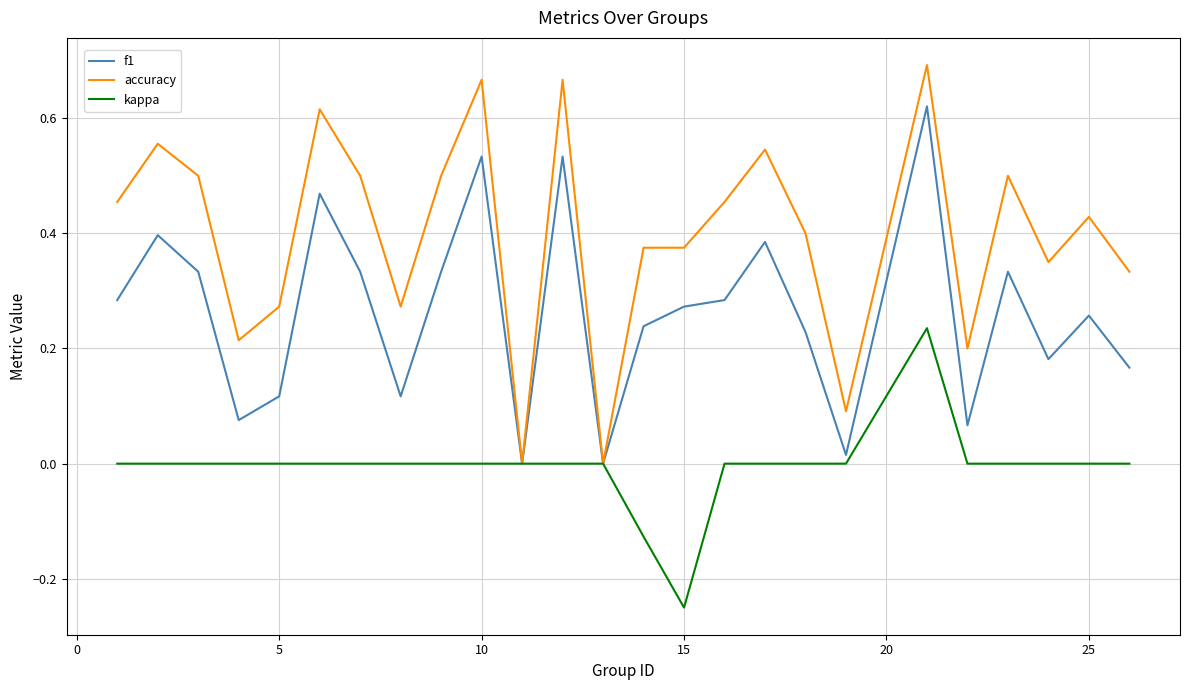

Which series has the largest total across all categories?

accuracy